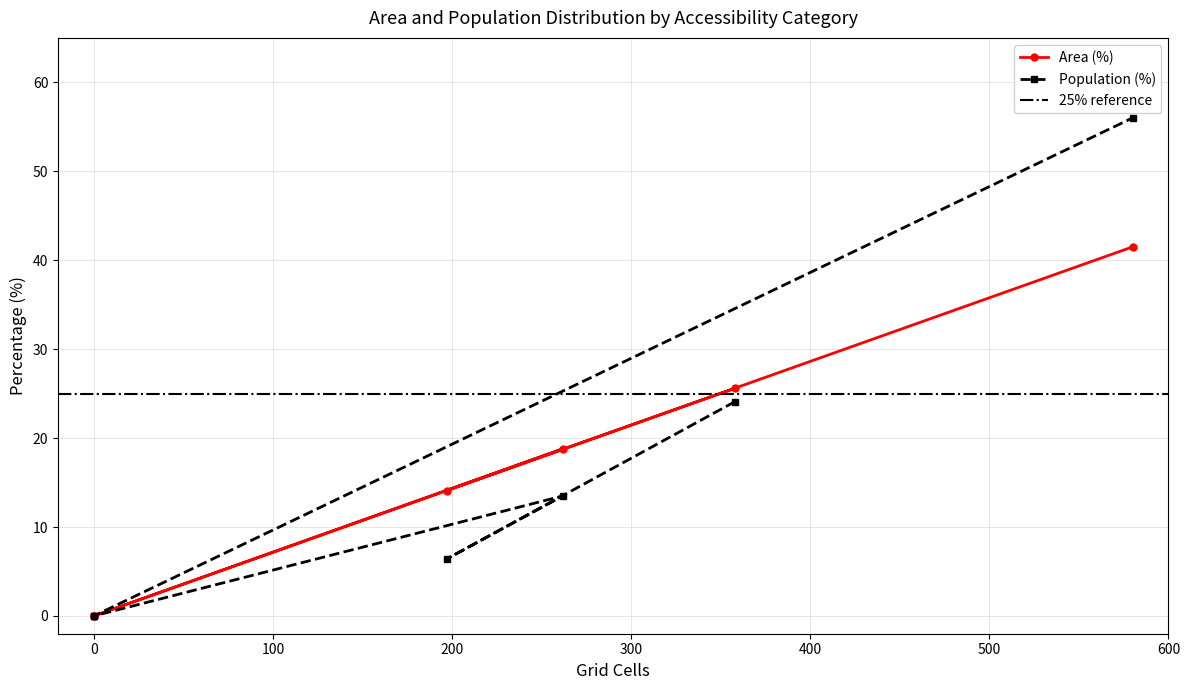

At Medium (20-30 min), list the series in order from smallest to largest.

Population (%), Area (%)